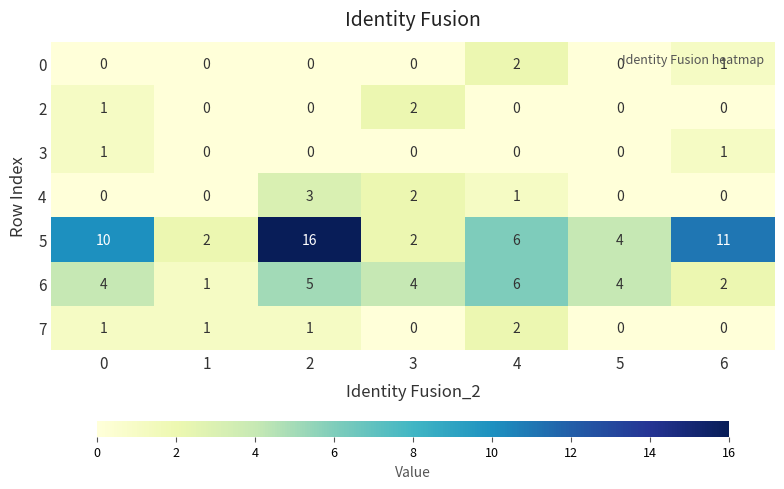

How many 7 values are between 0 and 1?

6